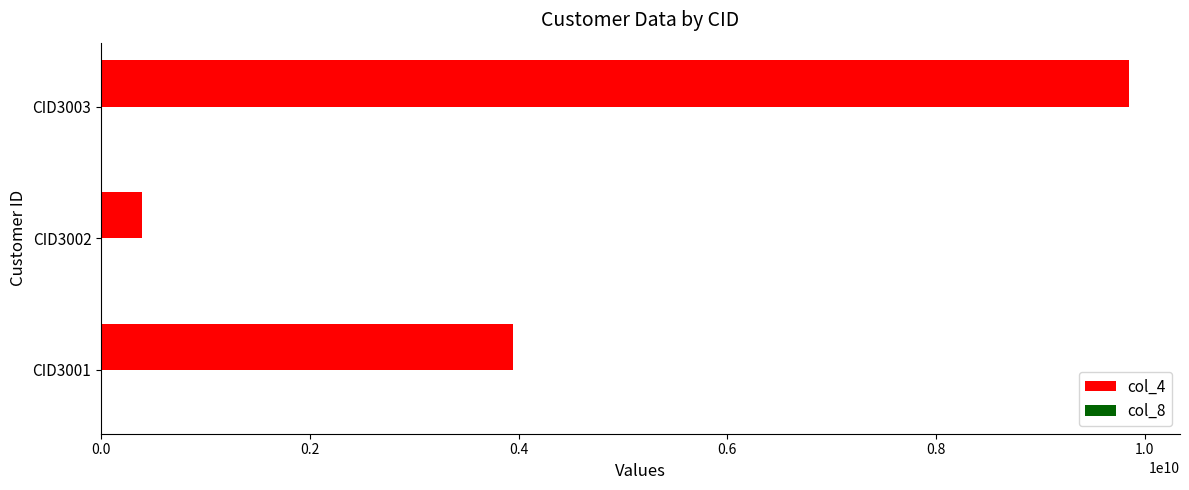

The value of col_4 at CID3001 is 940428033. True or false?

False